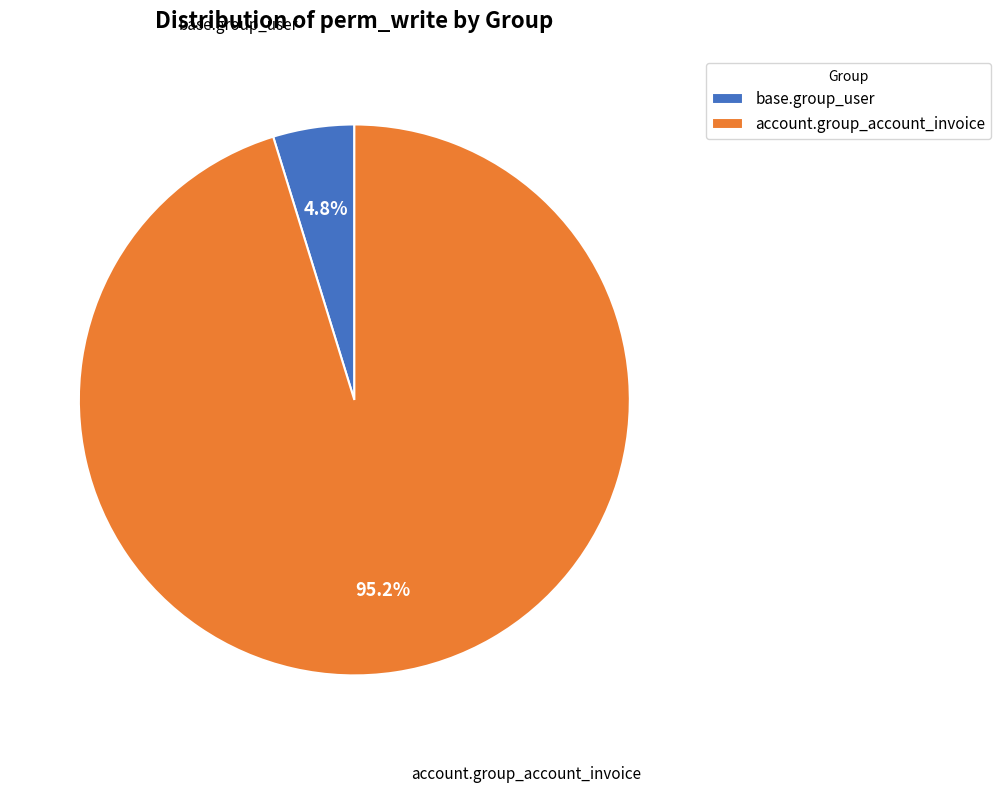

Is it true that base.group_user is 11% of the pie?

False